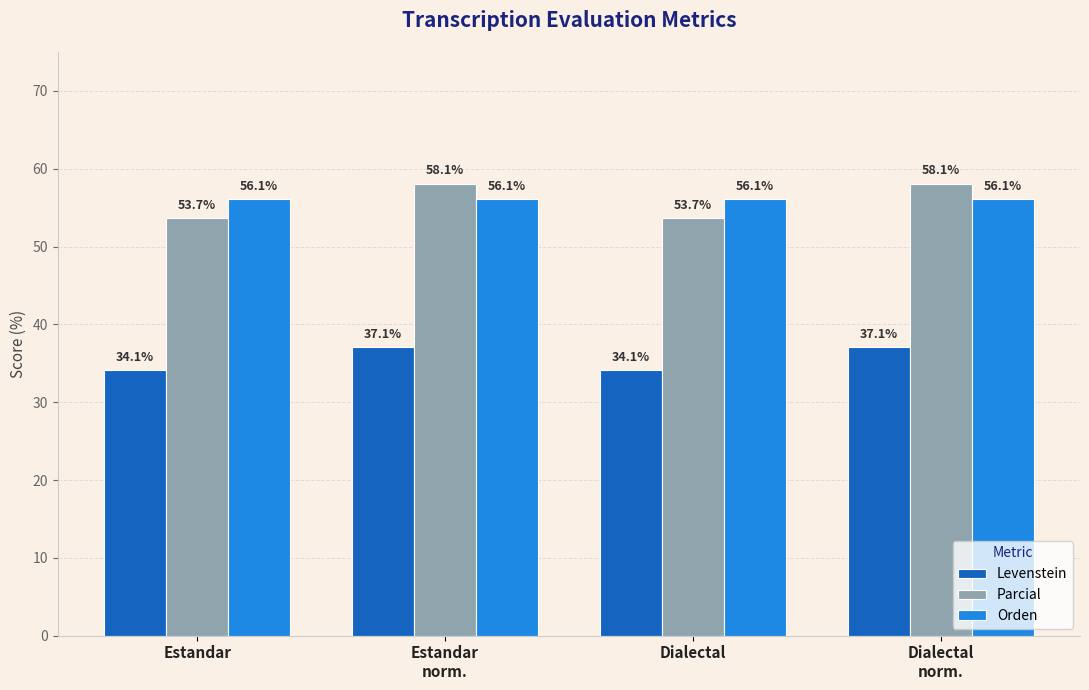

How many series are shown in this chart?

3